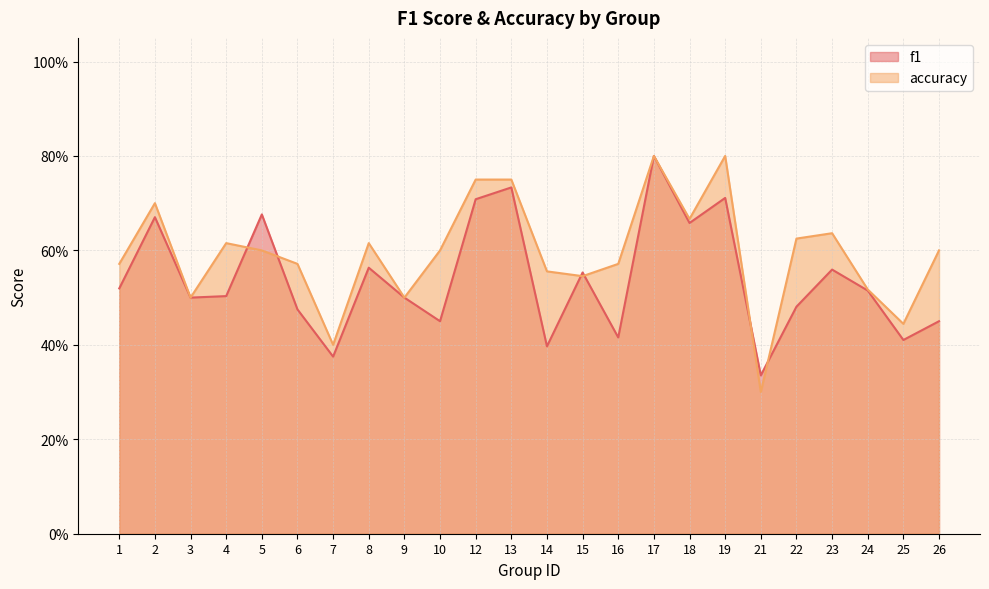

Rank the series by their average value, from highest to lowest.

accuracy, f1